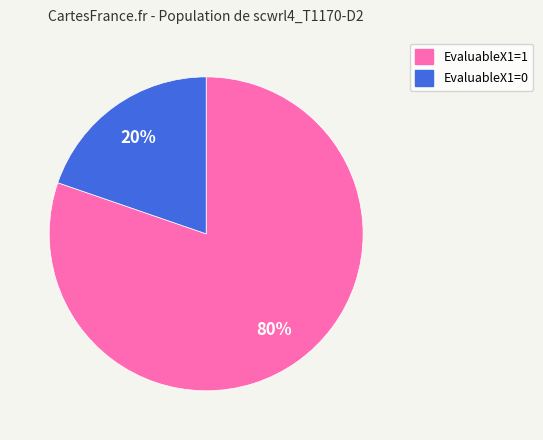

Is there any slice that represents more than half of the pie?

Yes